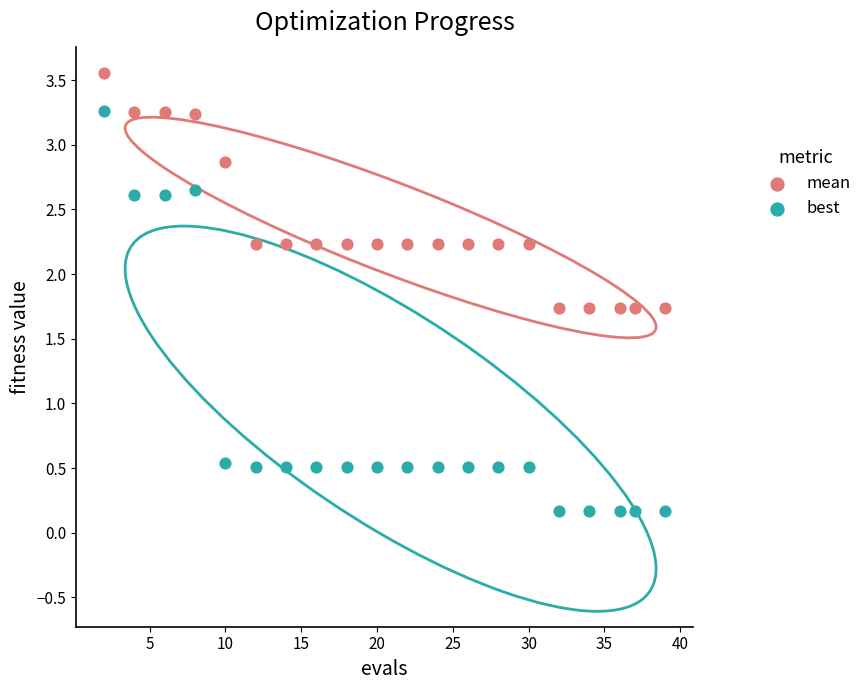

What are all the series names shown in the legend?

mean, best